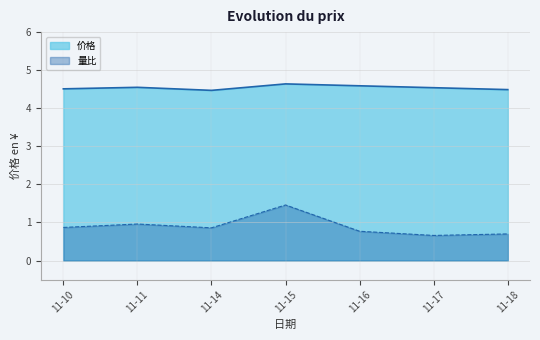

Reading left to right, extract all data points from this chart.

价格: 11-10=4.5	11-11=4.5	11-14=4.5	11-15=4.6	11-16=4.6	11-17=4.5	11-18=4.5
量比: 11-10=0.9	11-11=1.0	11-14=0.9	11-15=1.5	11-16=0.8	11-17=0.7	11-18=0.7